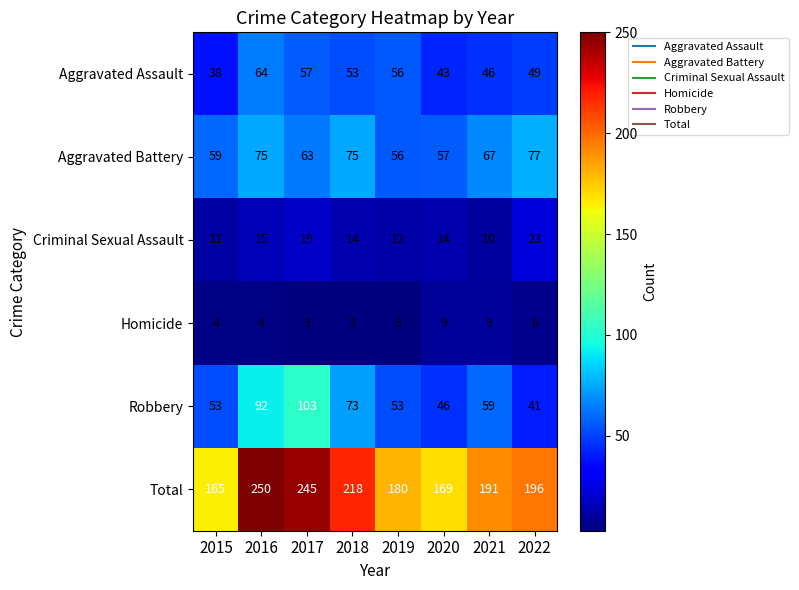

Is it true that Aggravated Assault equals 21 at 2017?

False